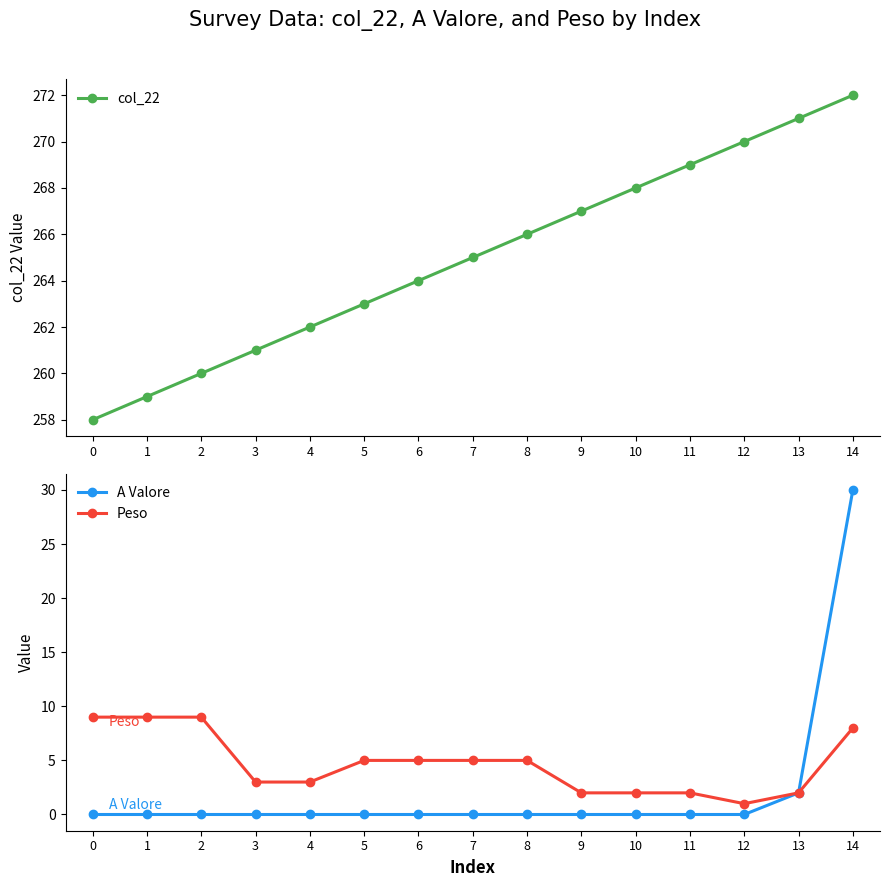

The value of col_22 at 10 is 149. True or false?

False